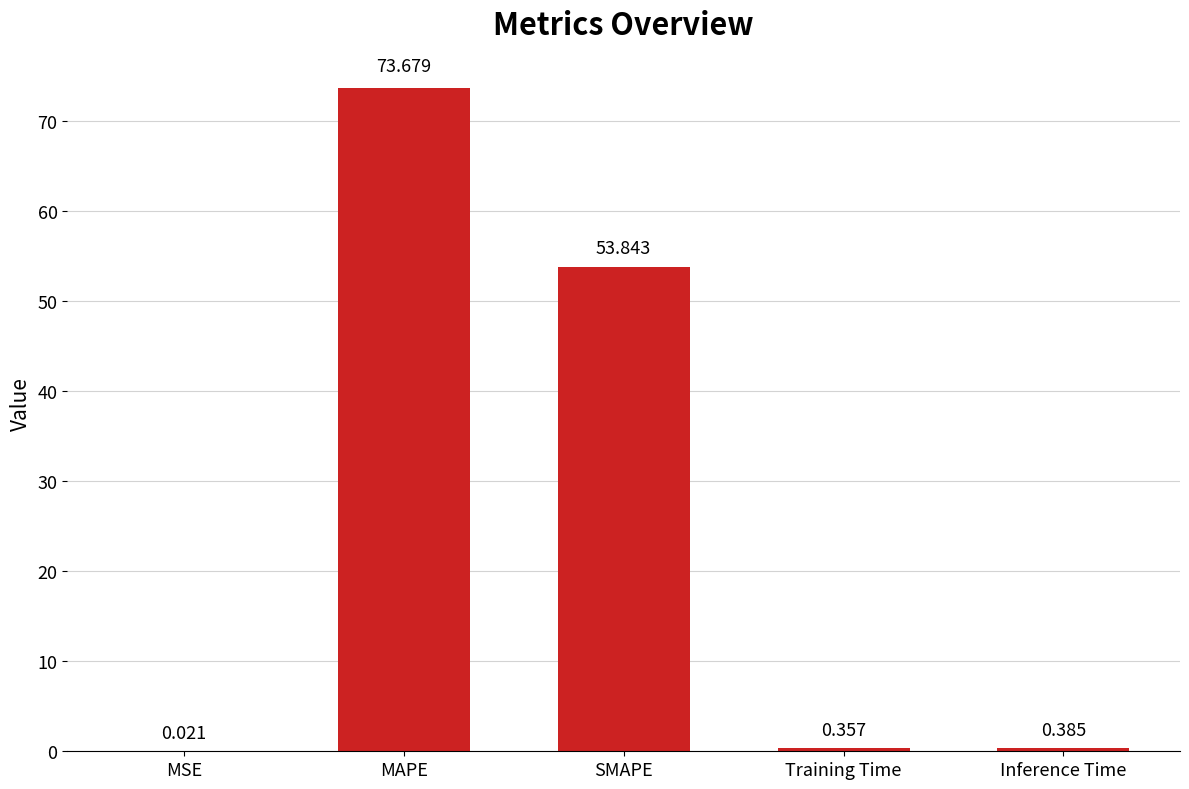

Does the chart contain stacked bars?

No